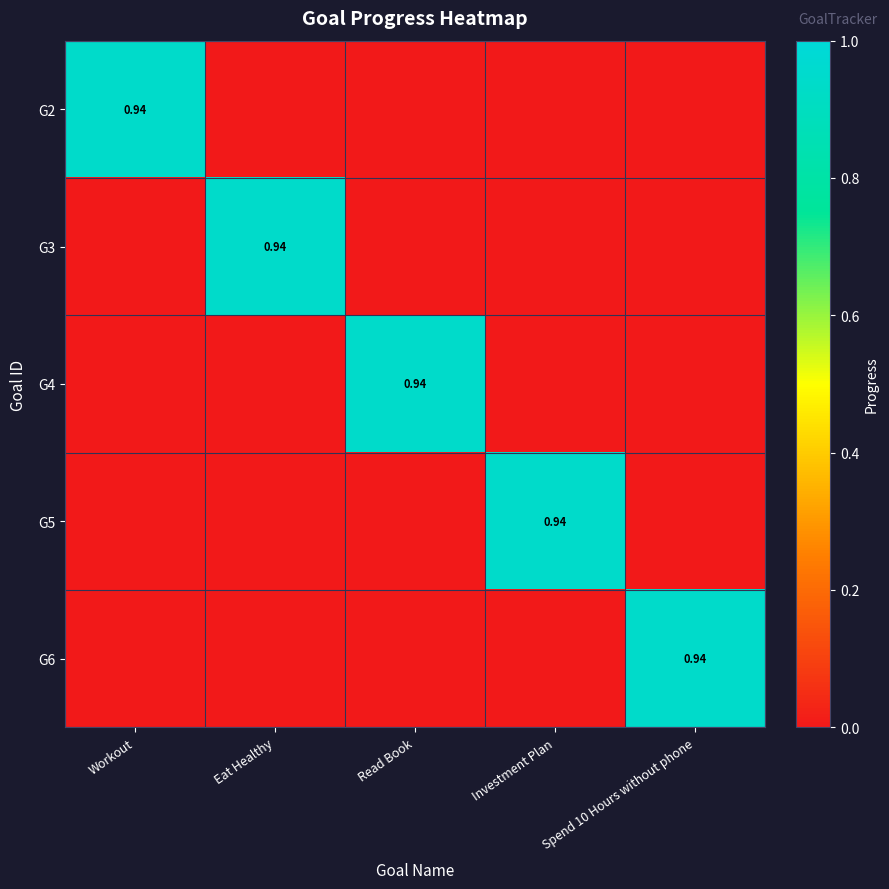

At which category is the sum across all series the highest?

Workout